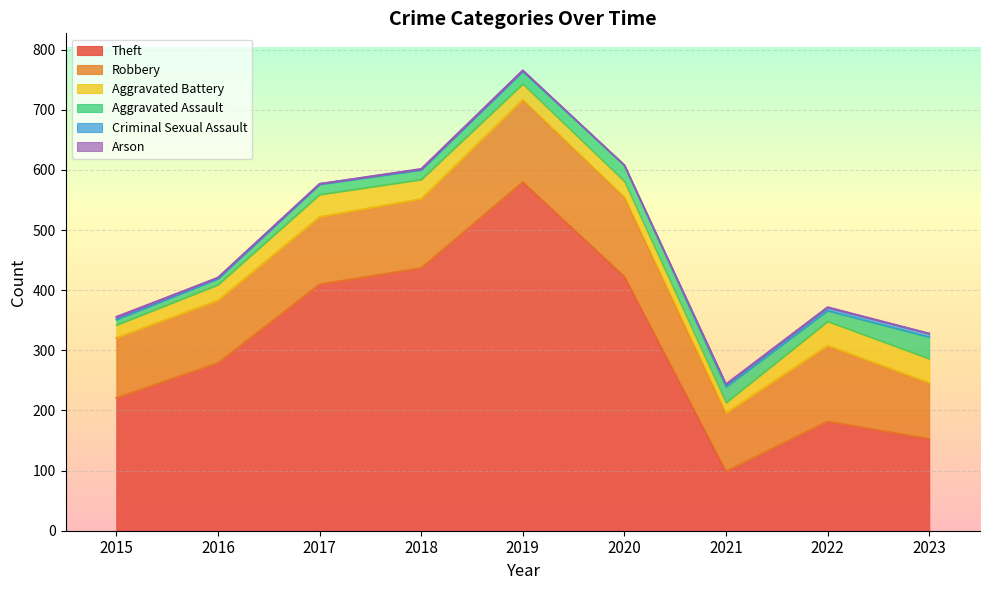

What is the minimum value for Robbery?

93